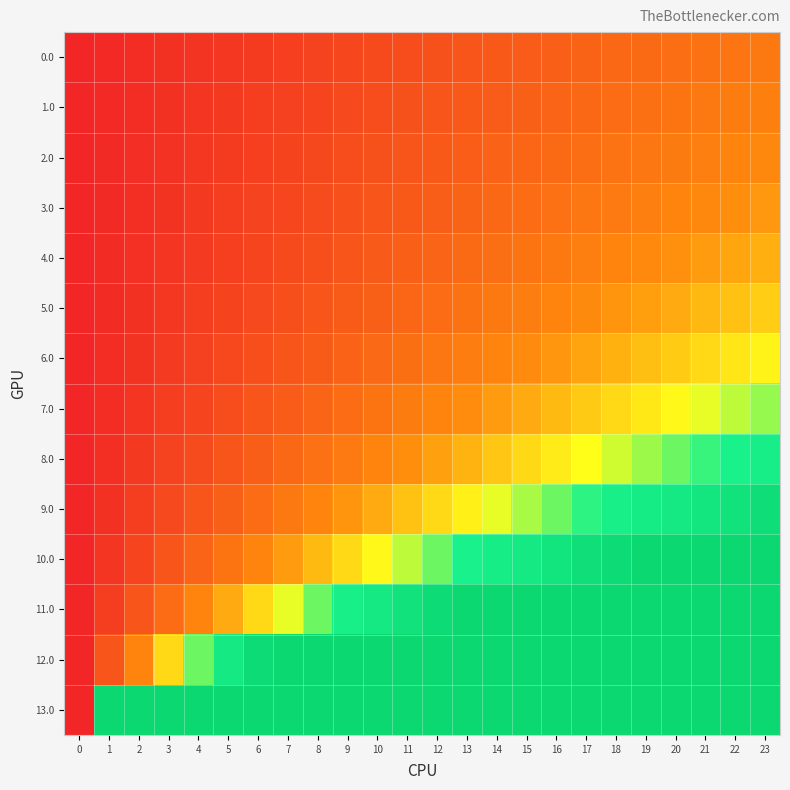

At how many categories does at least one series exceed 518392?

12